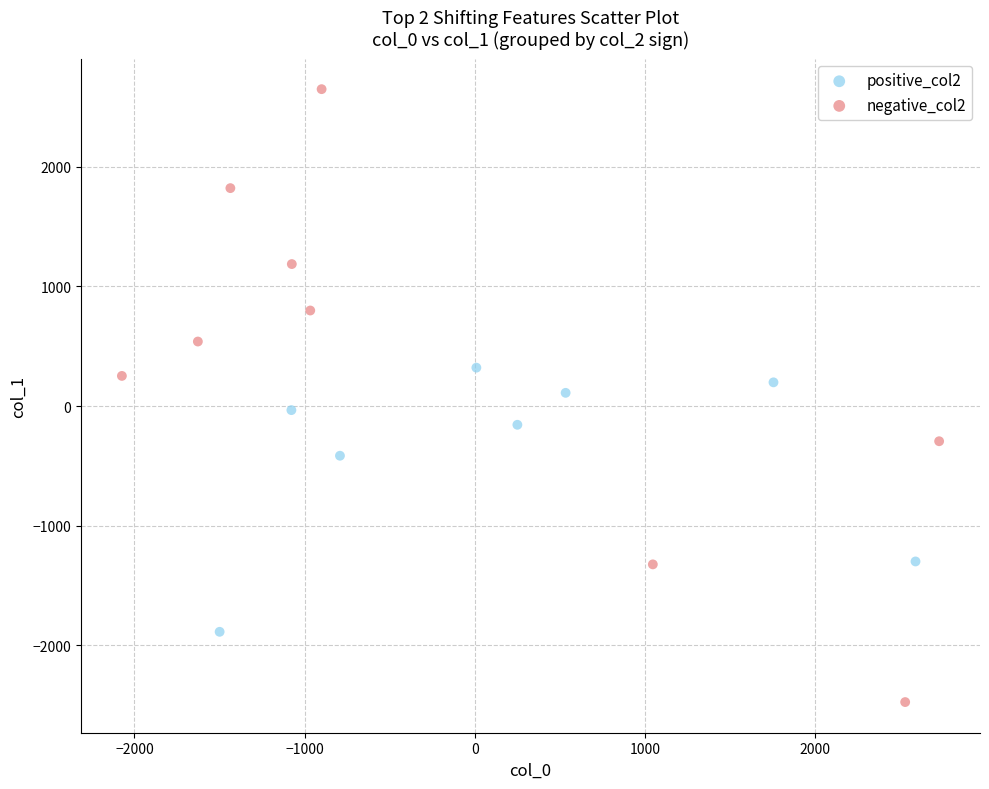

Which series contains the lowest Y value?

negative_col2